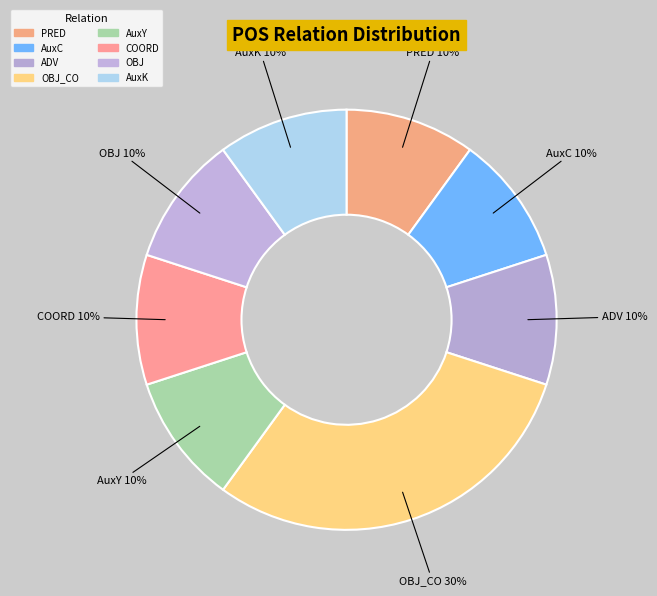

To the nearest percent, what is the average slice percentage?

12%